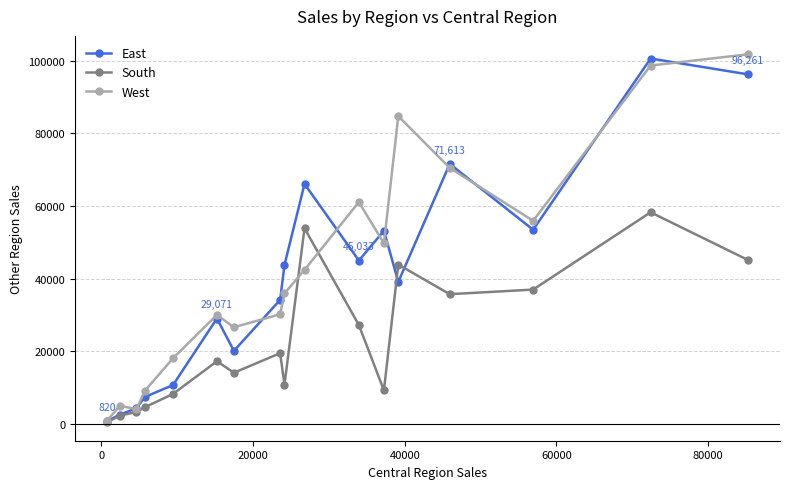

What is the value of the West point at the 14th from the left?

70533